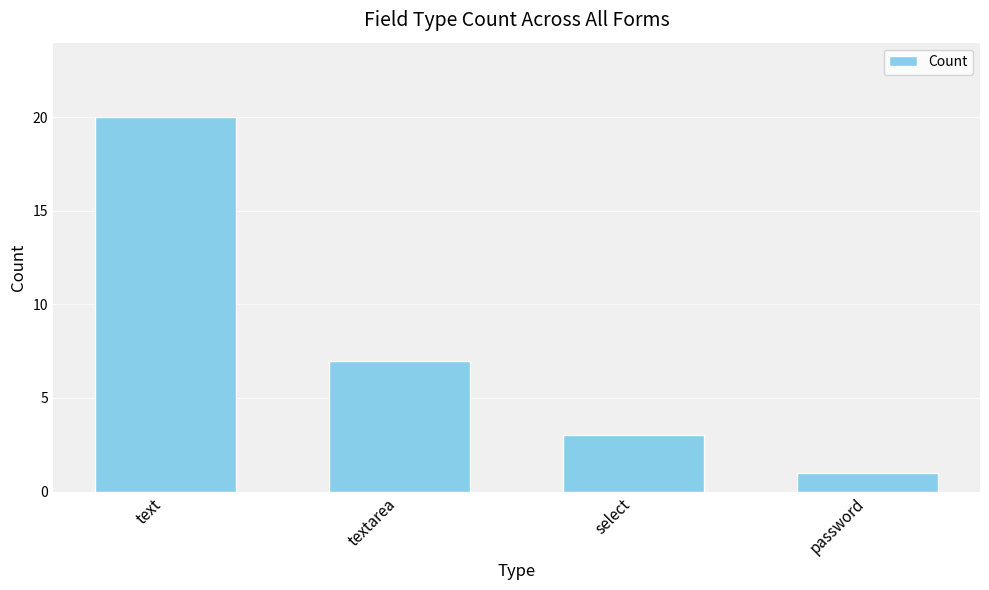

Does the chart contain any negative values?

No